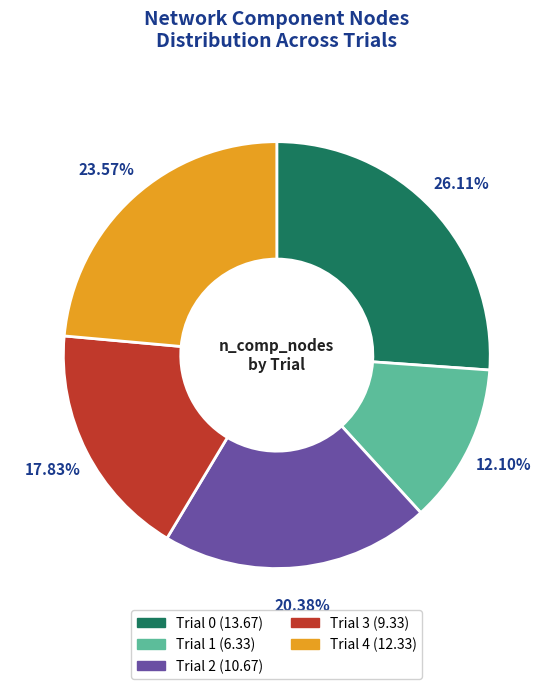

How many segments does this pie chart have?

5